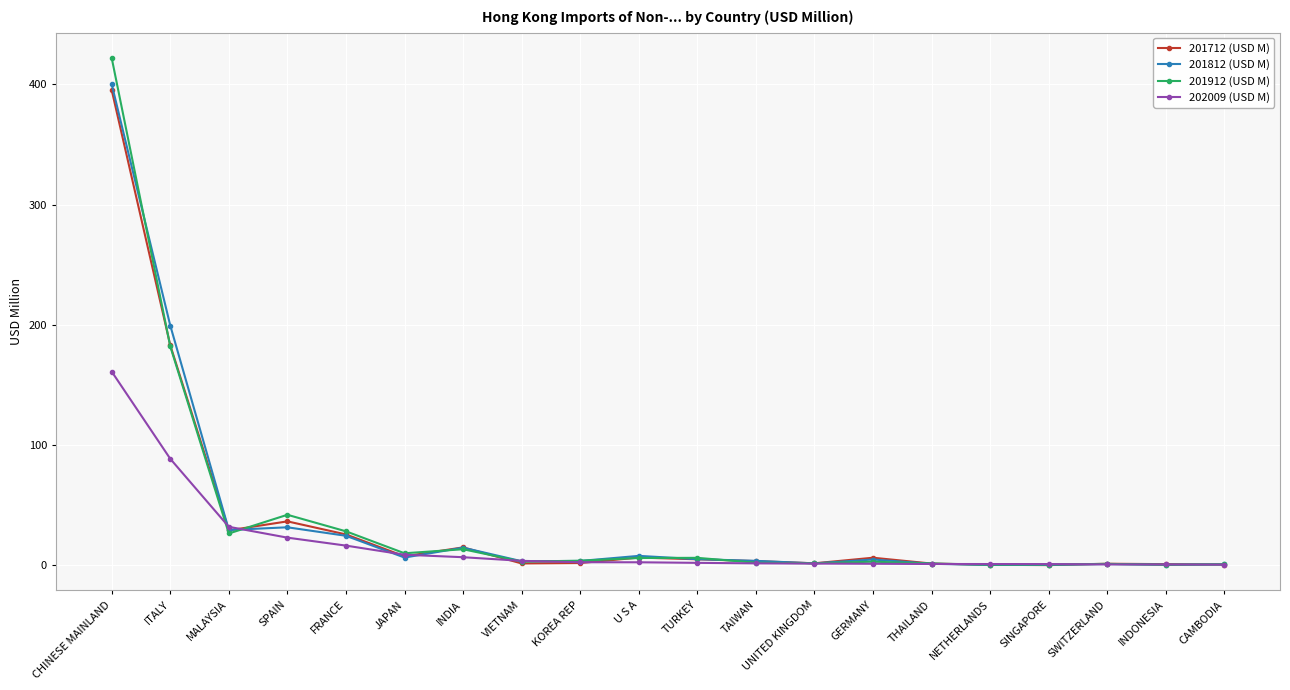

Rank the series by their maximum value, from lowest to highest.

202009 (USD M), 201712 (USD M), 201812 (USD M), 201912 (USD M)